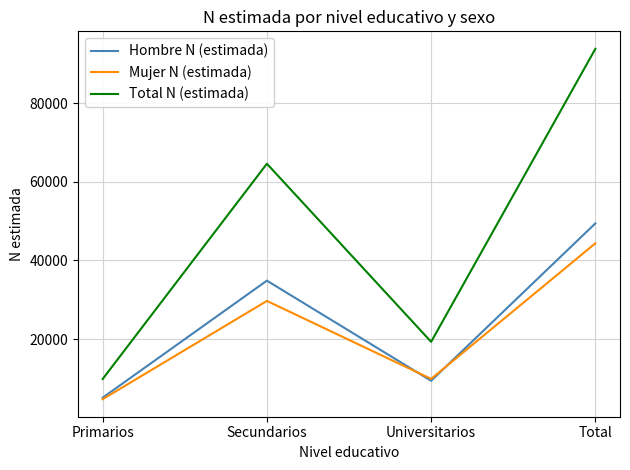

Where is Total N (estimada) nearest to the value 51822?

Secundarios